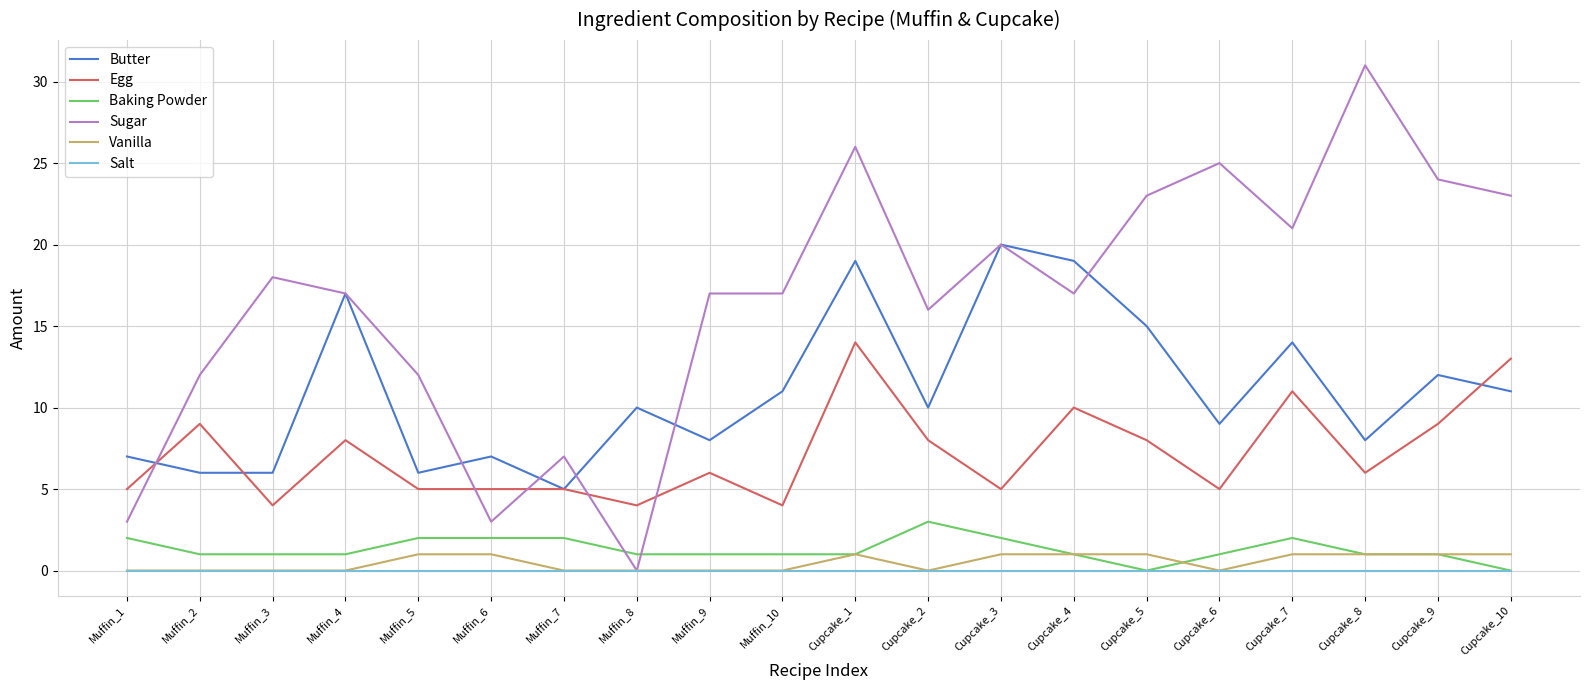

At which category does the chart reach its peak across all series?

Cupcake_8